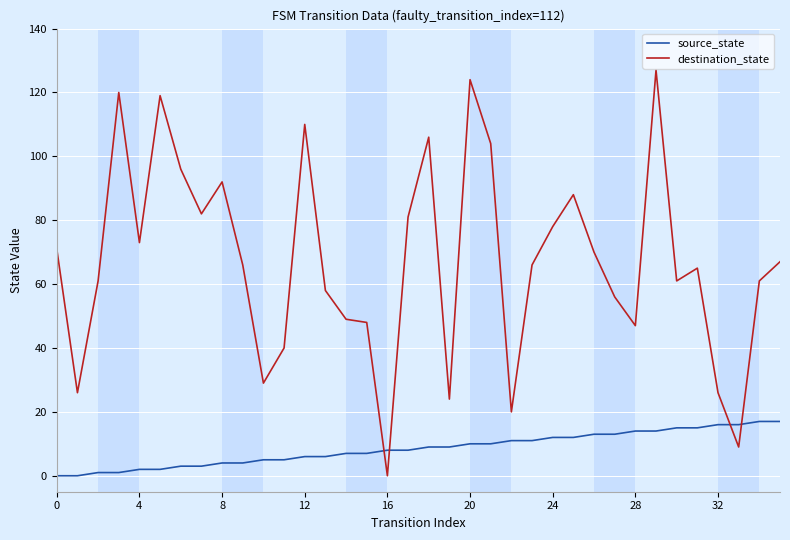

Rank the series by their maximum value, from highest to lowest.

destination_state, source_state